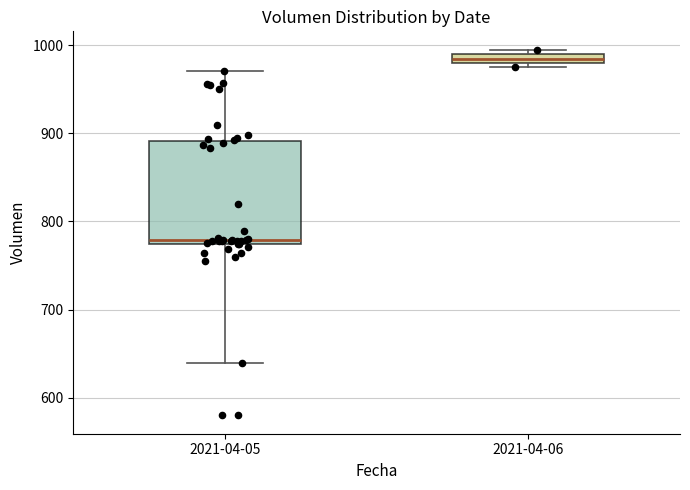

Which box is the tallest, from its lower edge to its upper edge?

2021-04-05